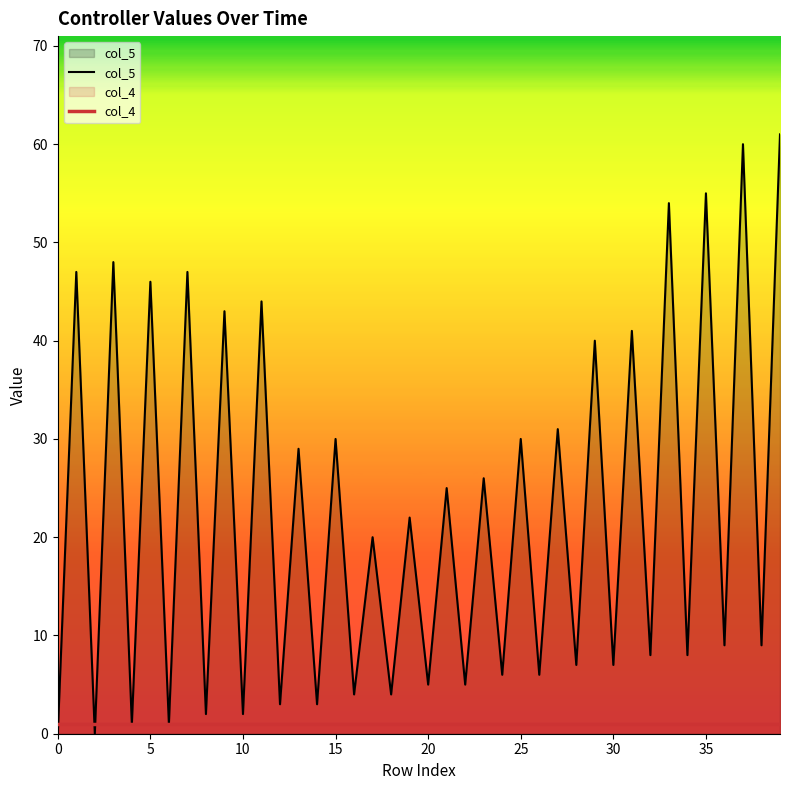

Is the value of col_5 at 10 greater than the value of col_4 at 15?

Yes